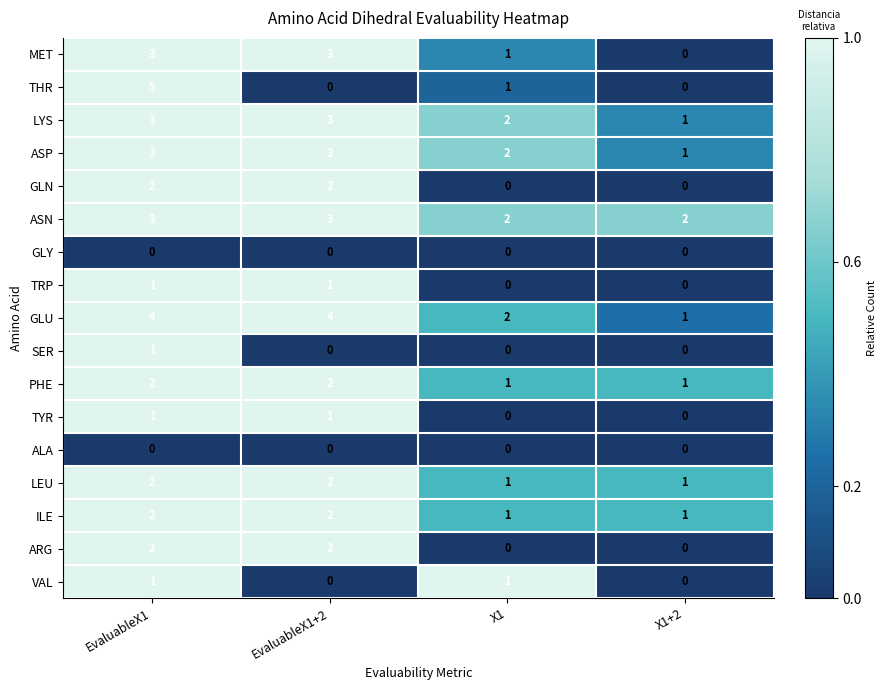

What is the difference between the maximum and second lowest values in the THR series?

5